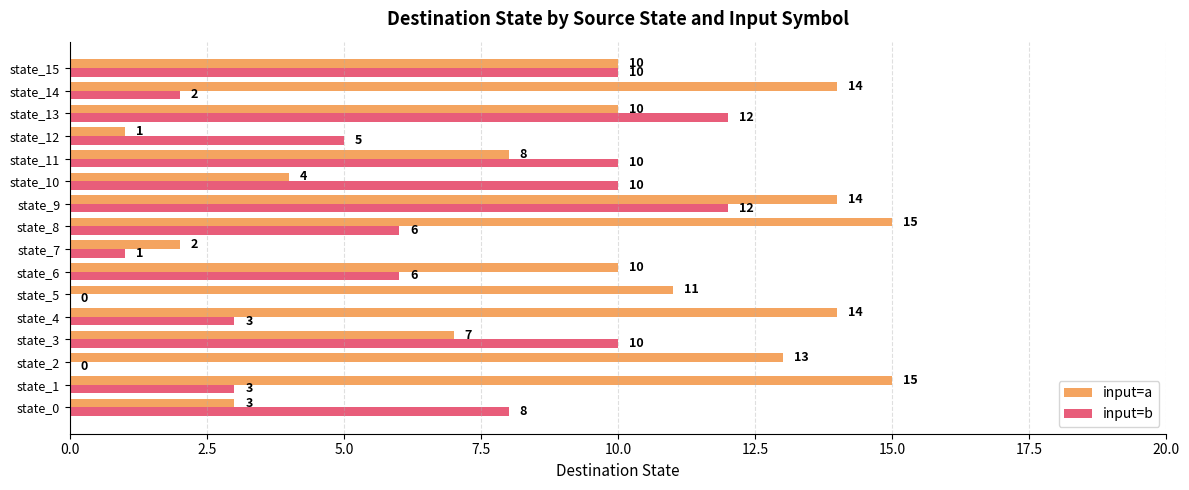

What is the sum of the input=b values at state_12 and state_4?

8